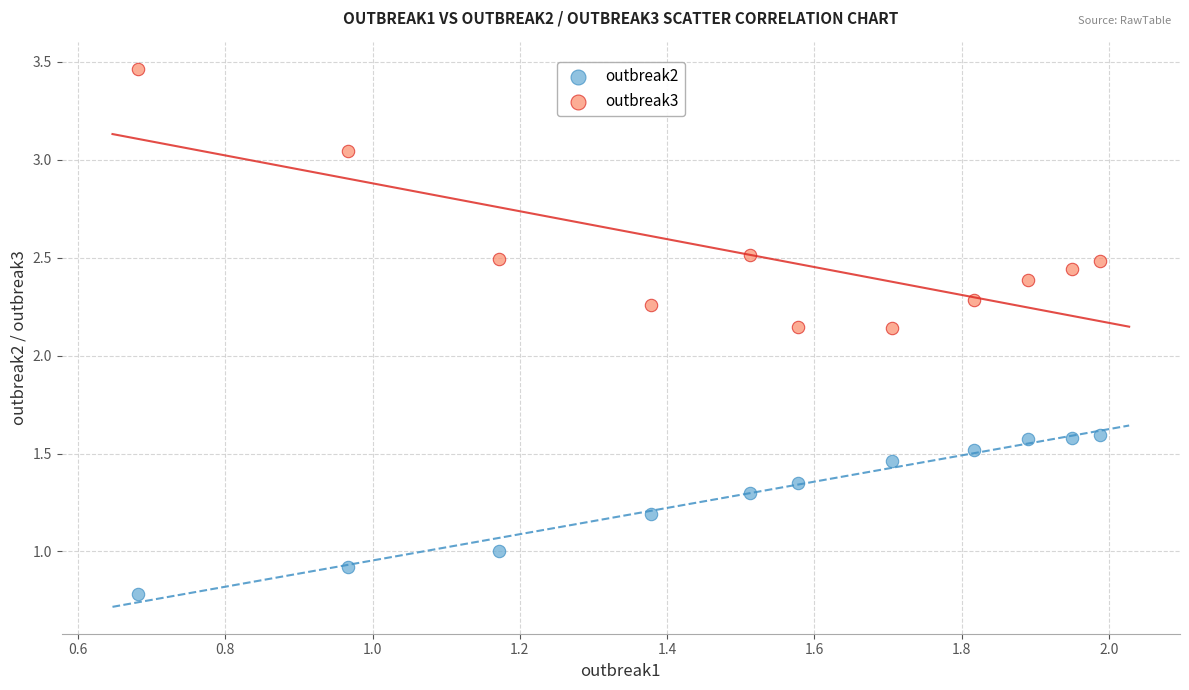

Across all data points, what is the range of Y values (max minus min)?

2.7